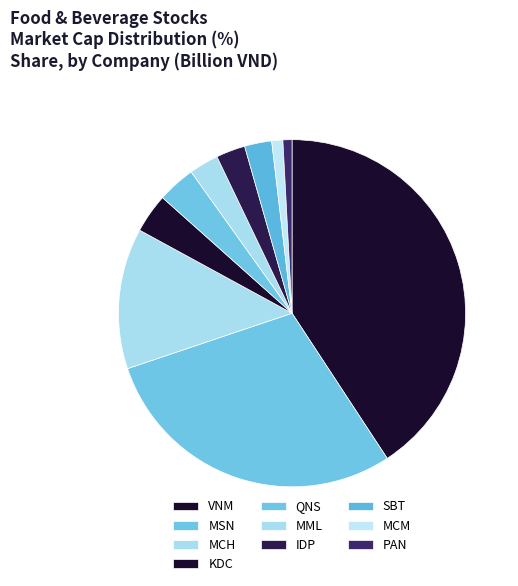

Is it true that MML is 3% of the pie?

True